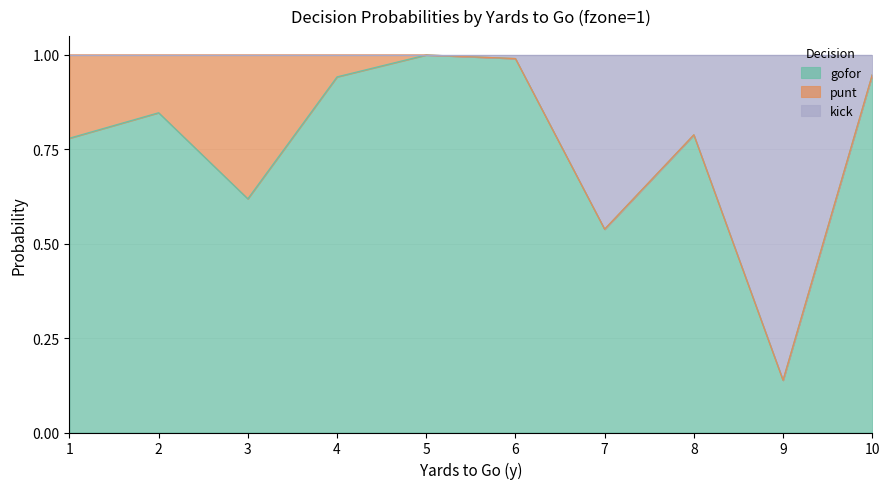

What is the total value across all series at 2?

1.0